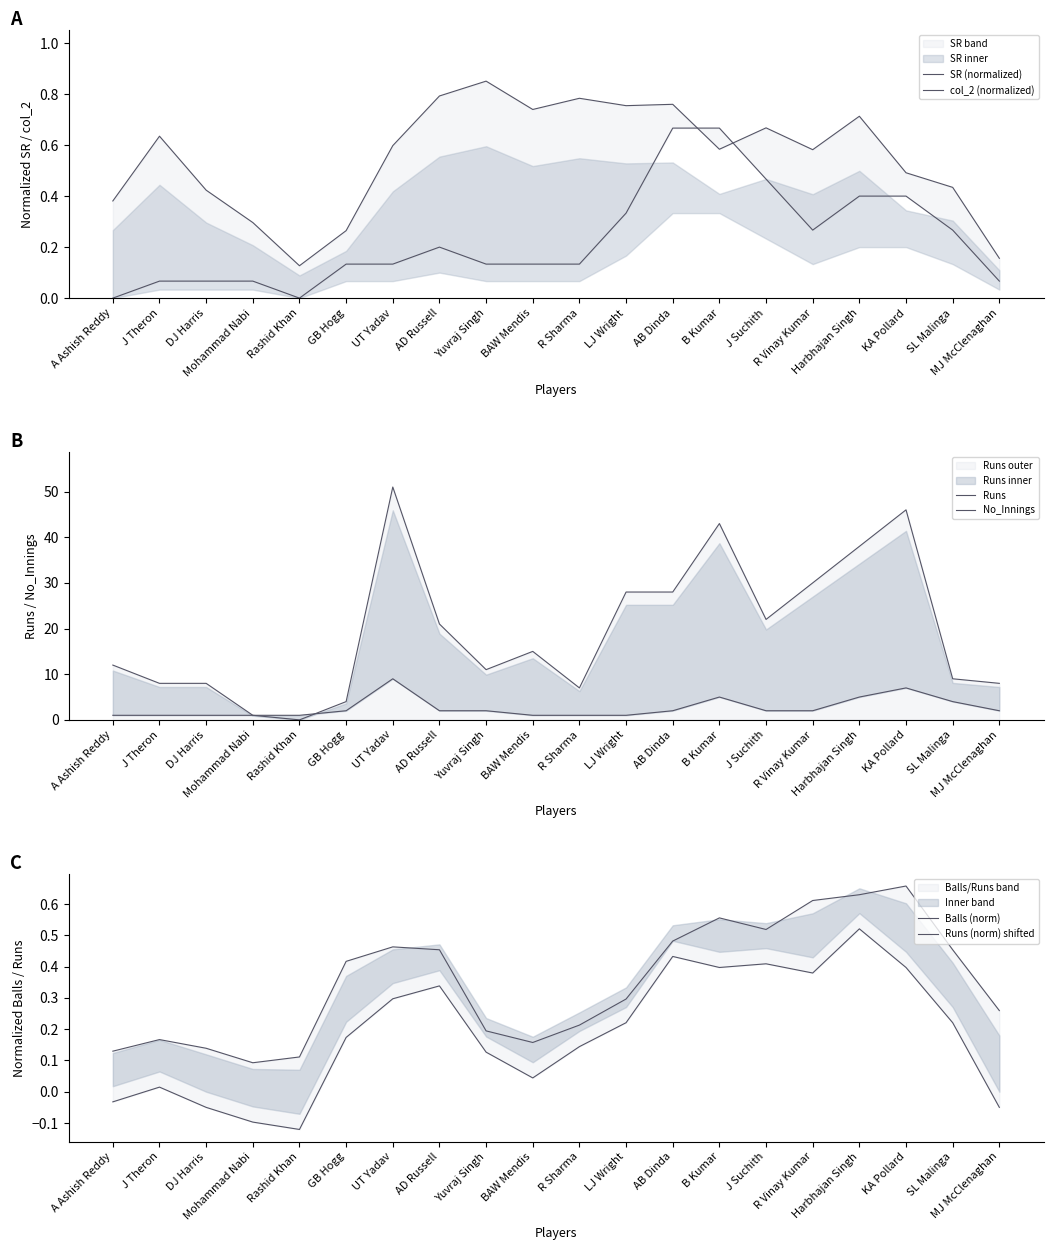

What is the total value across all series at AB Dinda?

32.3